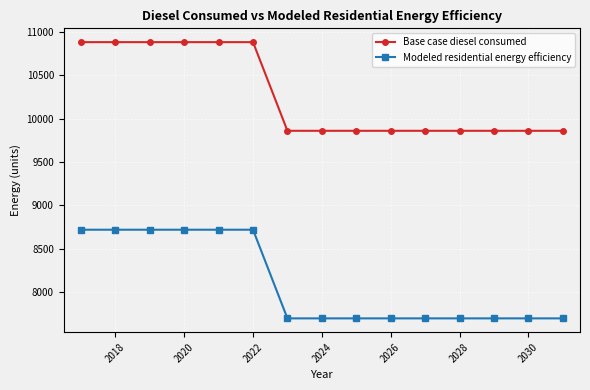

What is the value of the Base case diesel consumed point at the 8th from the left?

9859.2